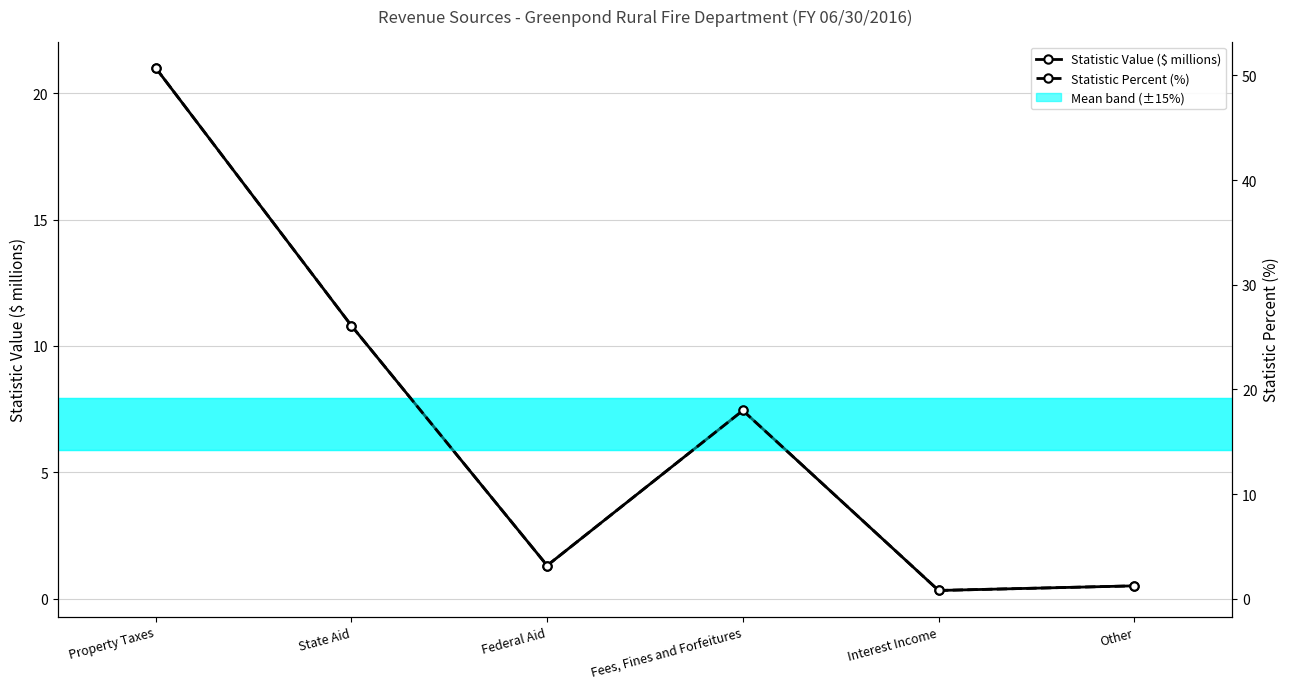

Which series has the widest spread of values?

Statistic Percent (%)